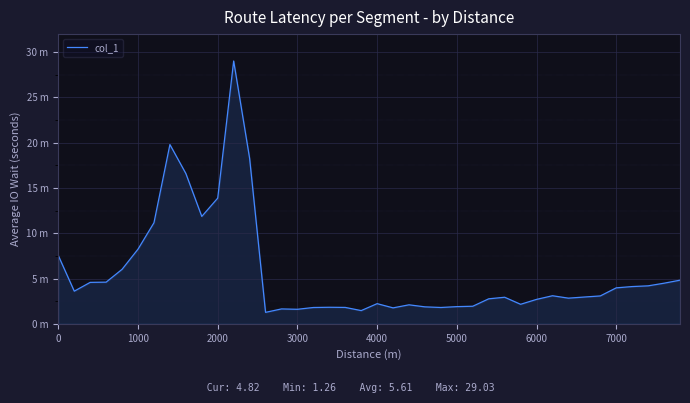

Does the chart have visible grid lines?

Yes